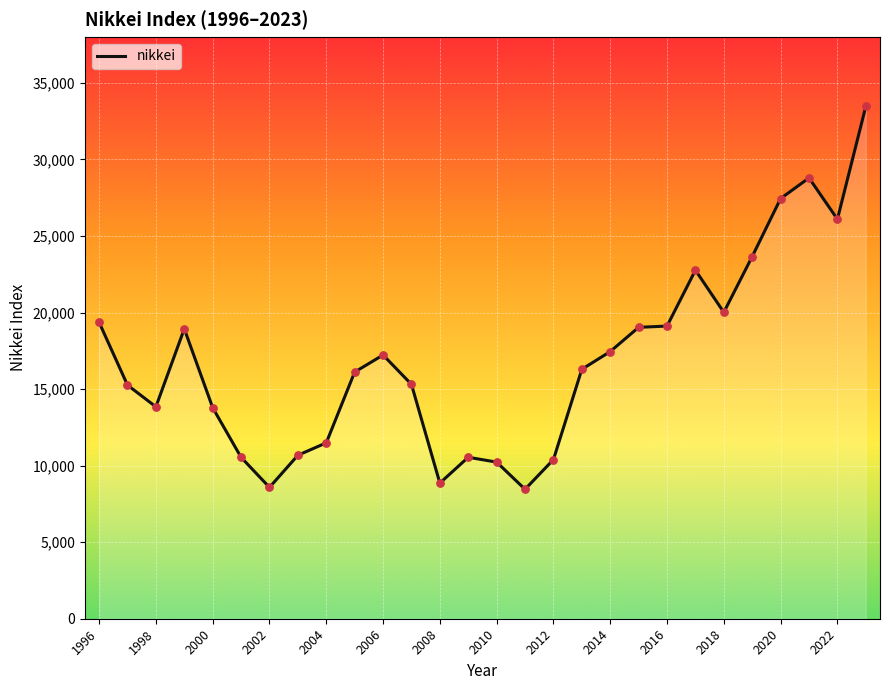

What is the maximum value shown in the chart?

33464.2